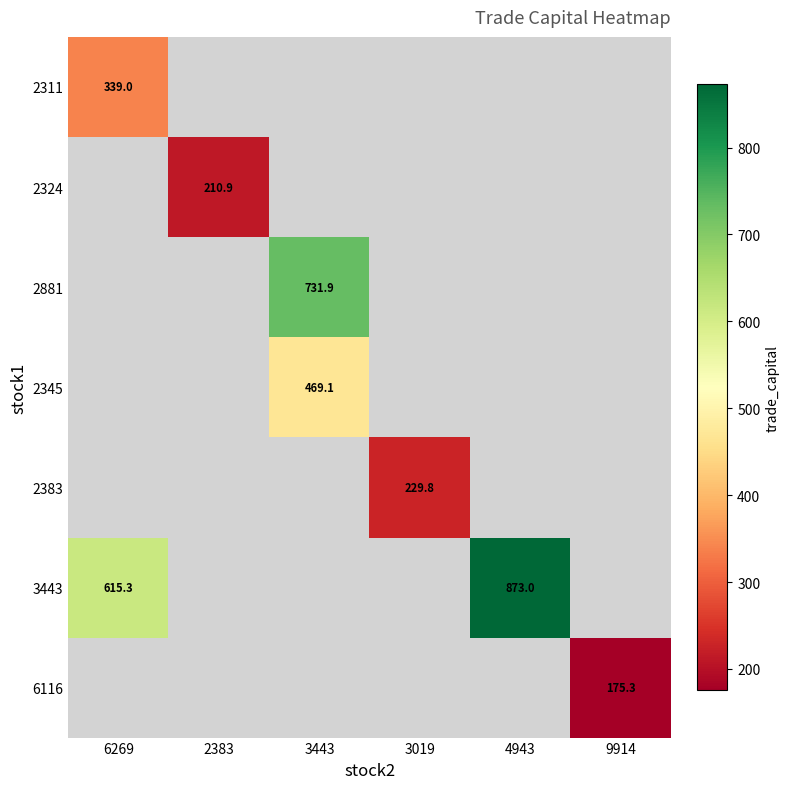

Is the value of 2881 at 9914 greater than the value of 2324 at 9914?

No